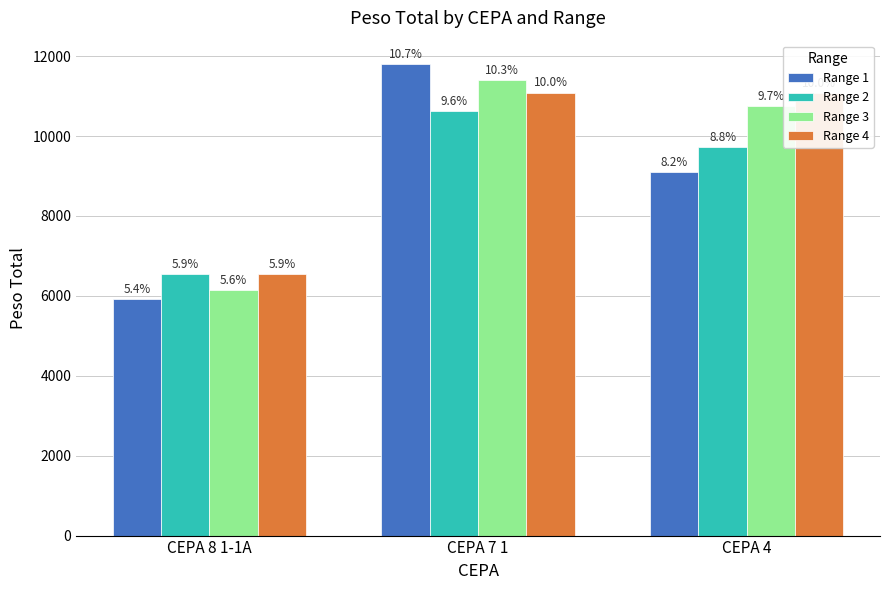

What are all the series names shown in the legend?

Range 1, Range 2, Range 3, Range 4